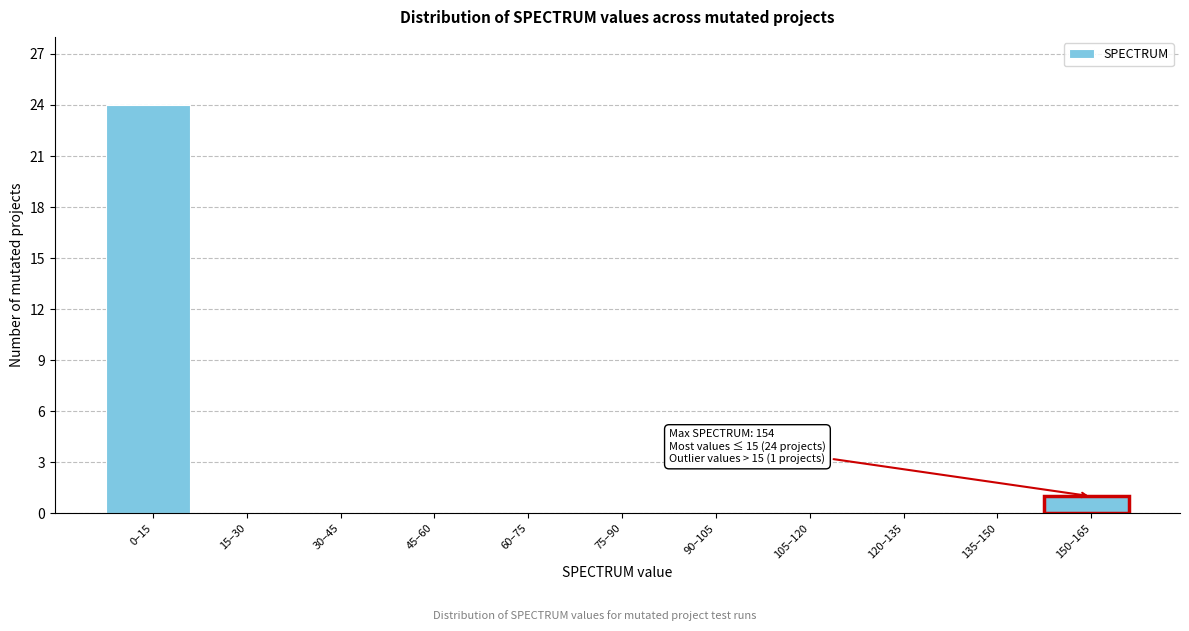

Reading right to left, list all the values displayed in this chart.

150–165=1	135–150=0	120–135=0	105–120=0	90–105=0	75–90=0	60–75=0	45–60=0	30–45=0	15–30=0	0–15=24